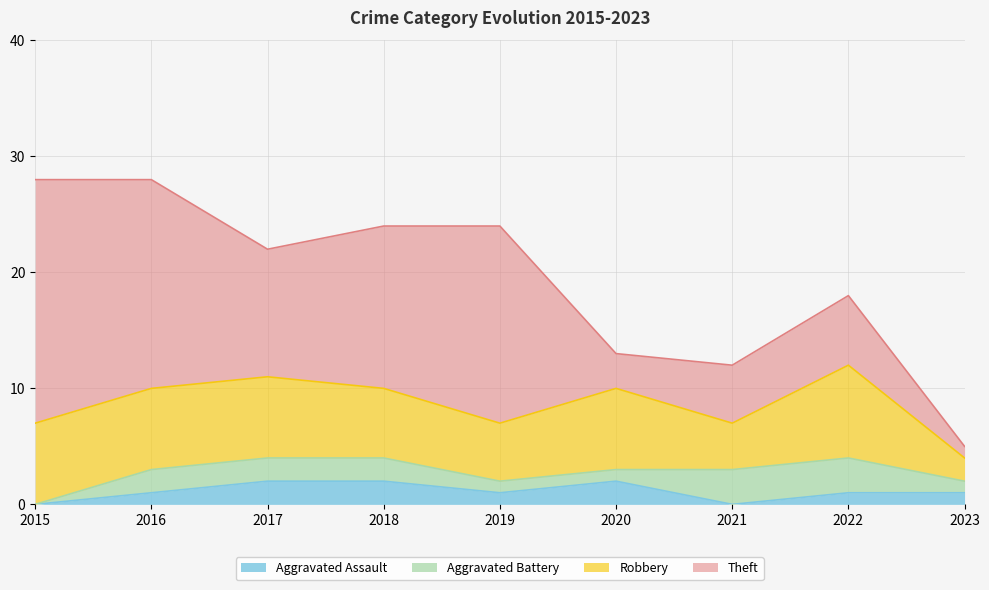

Read the Aggravated Battery value at 2022.

3